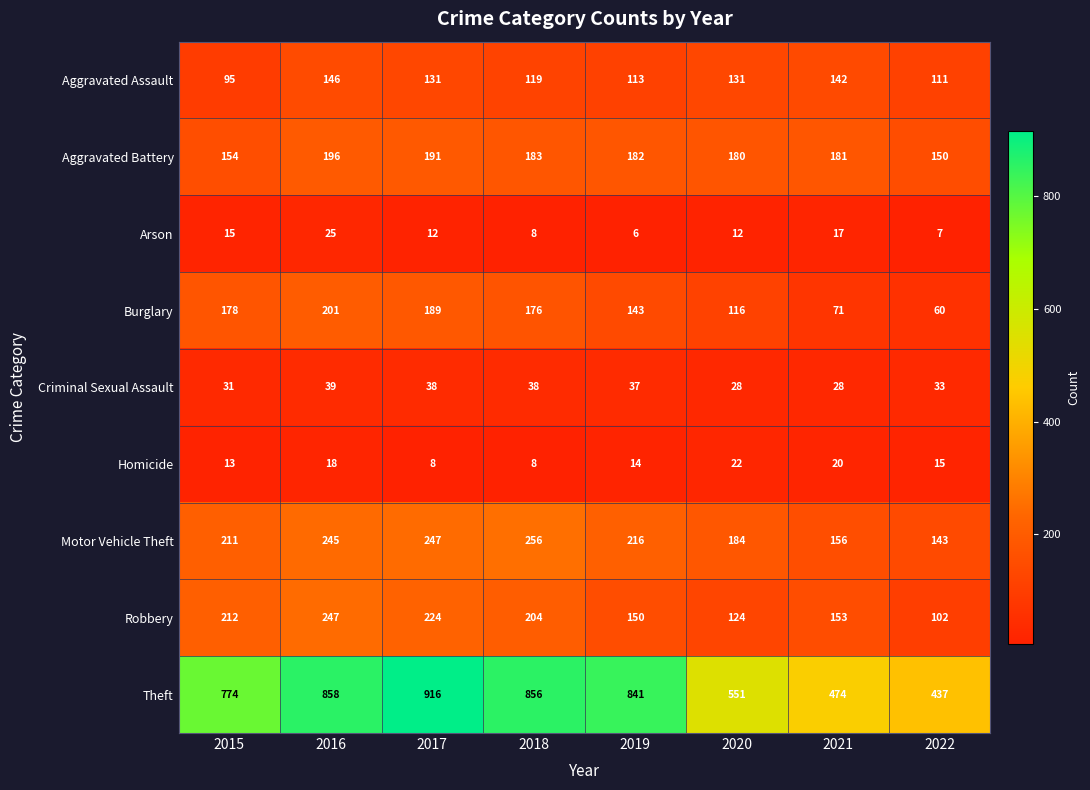

What is the difference between the highest and lowest values at 2018?

848